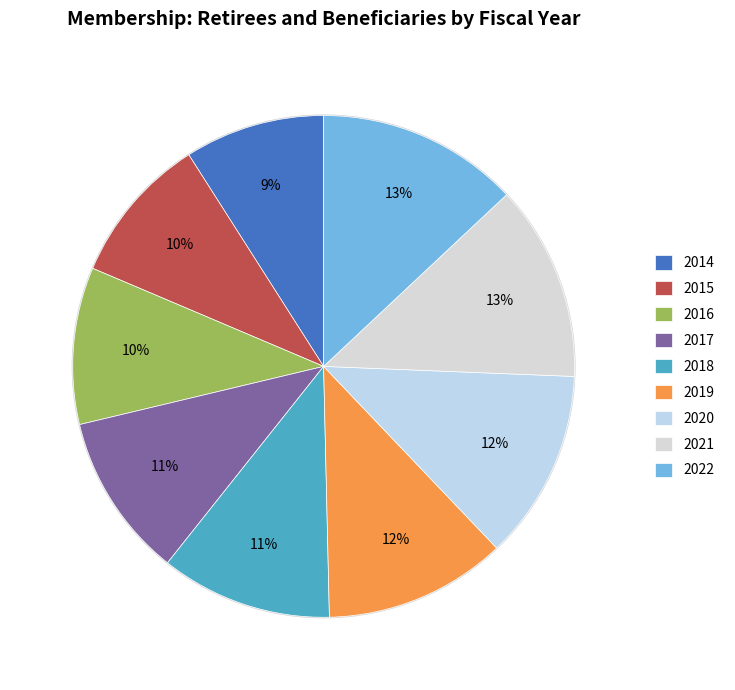

What percentage is NOT represented by 2016?

89.9%